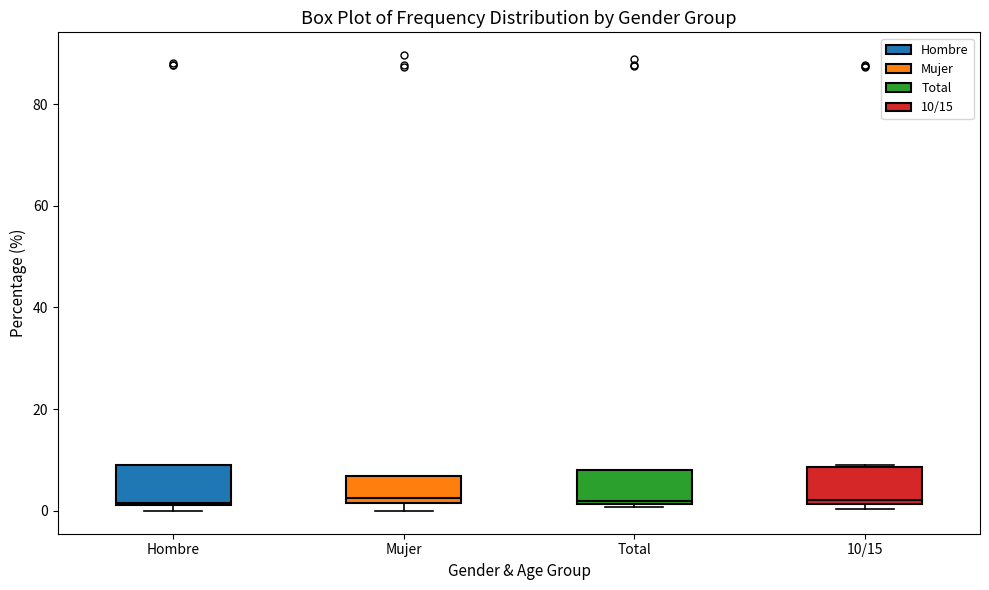

Reading left to right, read every box against the y-axis: the position of its median line, the range the box covers, and the ends of its whiskers. The values are not printed on the chart, so give them approximately, as read against the axis.

Hombre: median 2, box 2 to 10, whiskers 0 to 10
Mujer: median 2 (just above the box's lower edge), box 2 to 6, whiskers 0 to 6
Total: median 2, box 2 to 8, whiskers 0 to 8
10/15: median 2 (just above the box's lower edge), box 2 to 8, whiskers 0 to 10